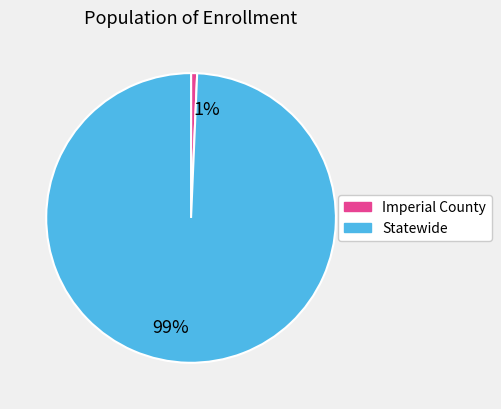

Is the sum of 99% and 1% greater than half?

Yes